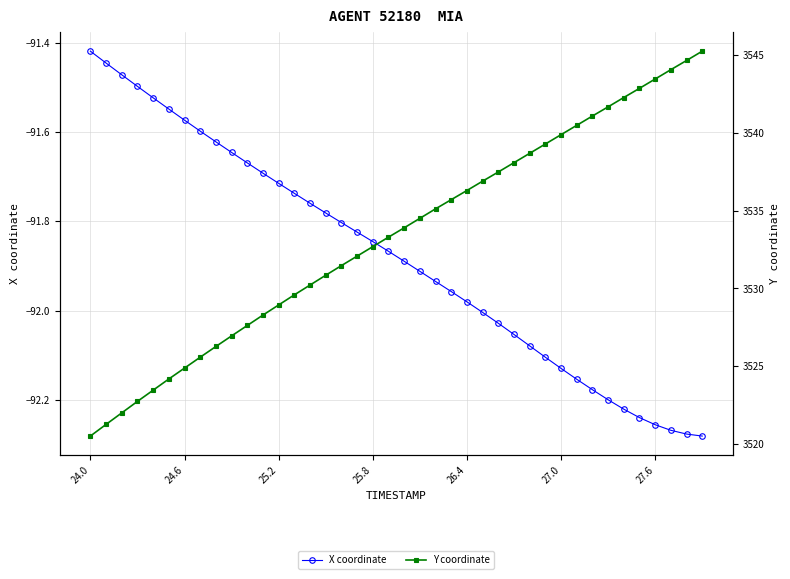

At which label is X coordinate closest to -91?

24.0